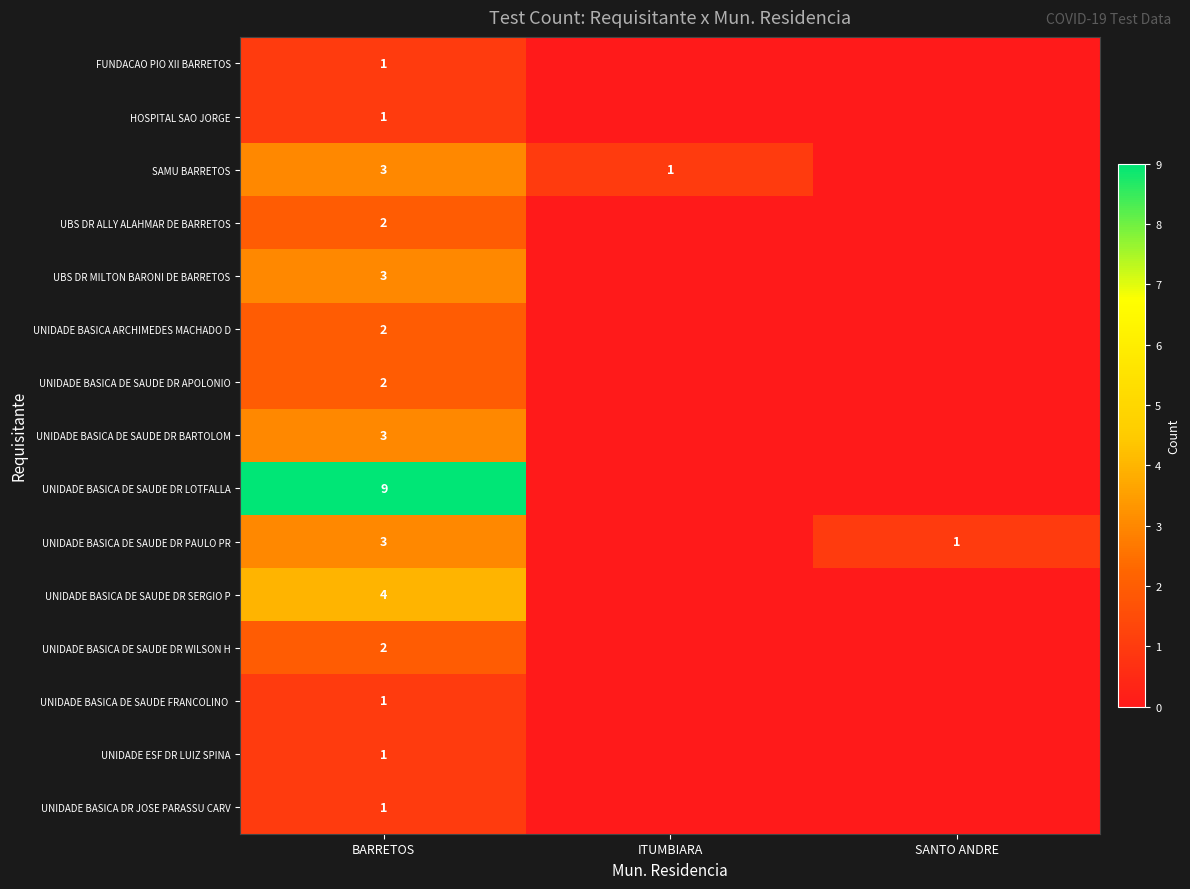

What is the total value across all series at BARRETOS?

38